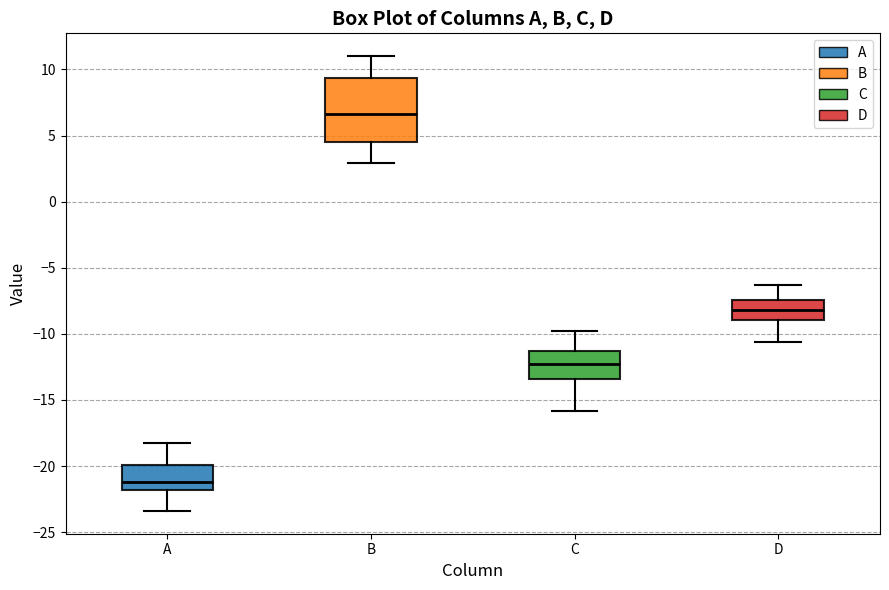

Where is the lower edge of the box for C on the y-axis? The values are not printed on the chart, so give them approximately, as read against the axis.

-13.5